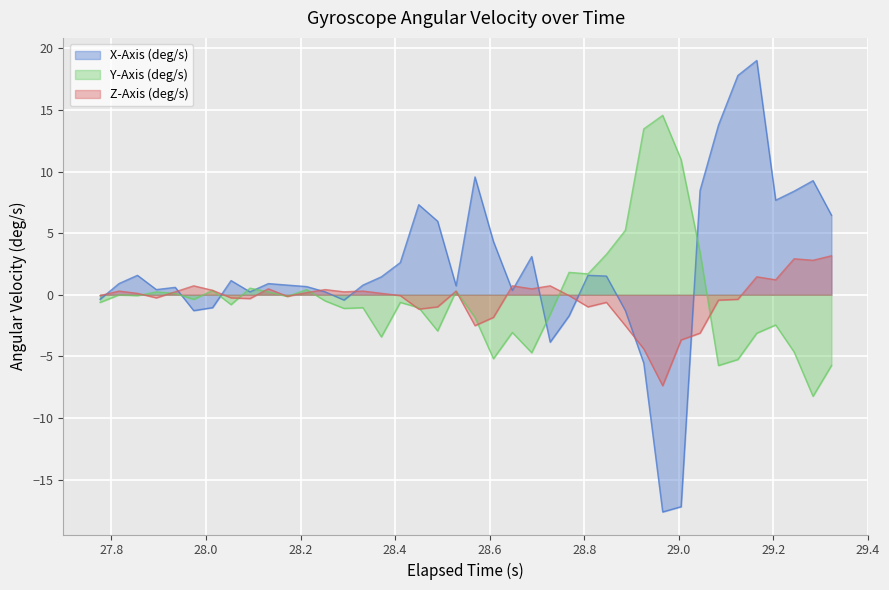

What is the maximum value shown in the chart?

19.0